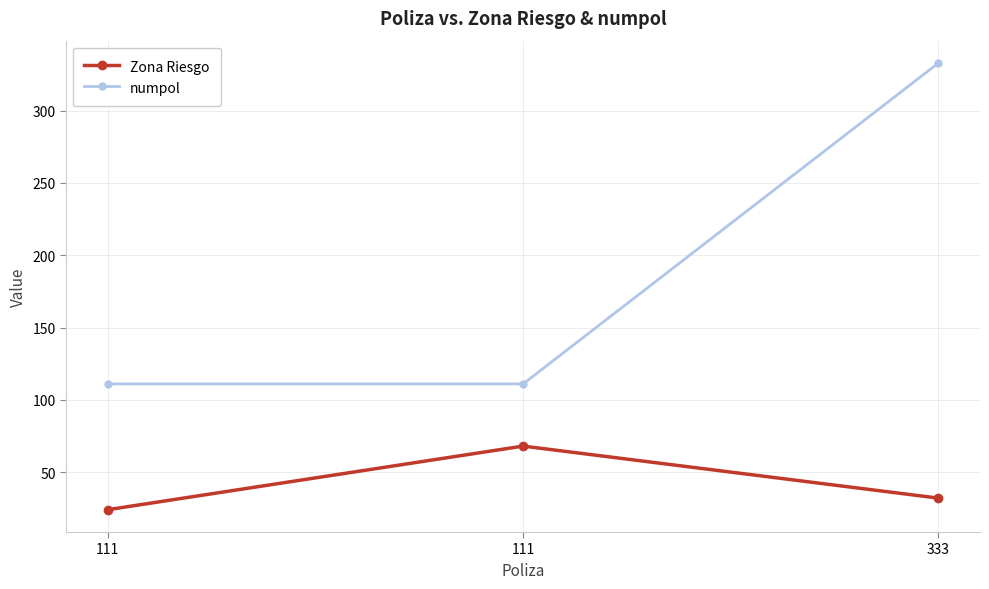

What are all the series names shown in the legend?

Zona Riesgo, numpol